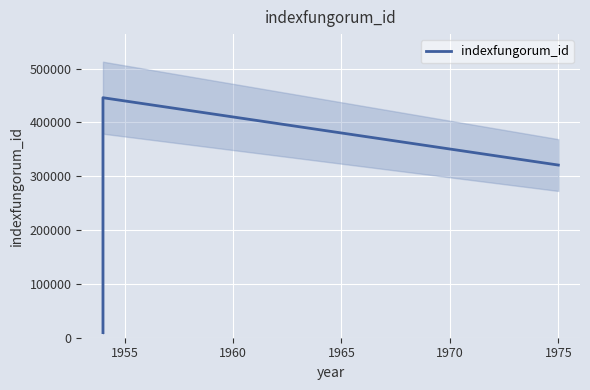

What is the sum of all values?

776461